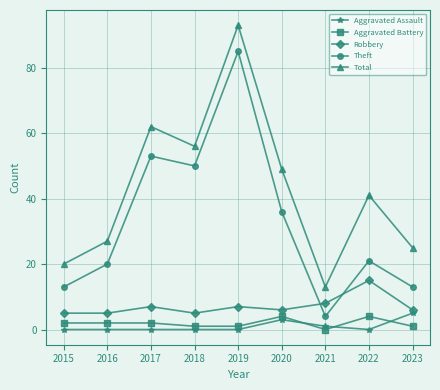

At which label is Theft closest to 44?

2018